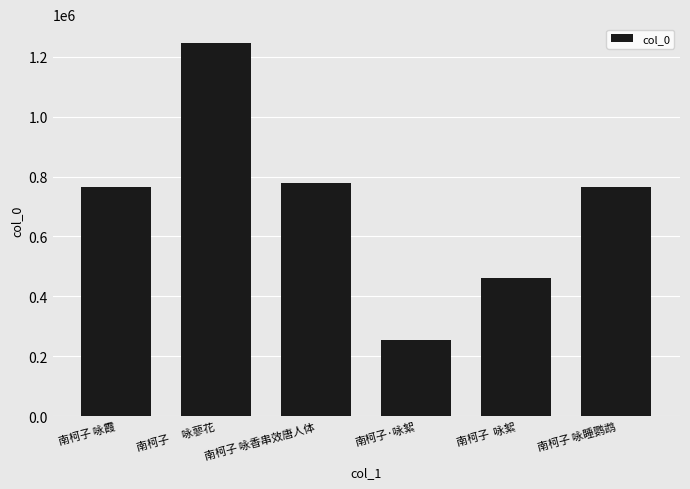

How many series are shown in this chart?

1